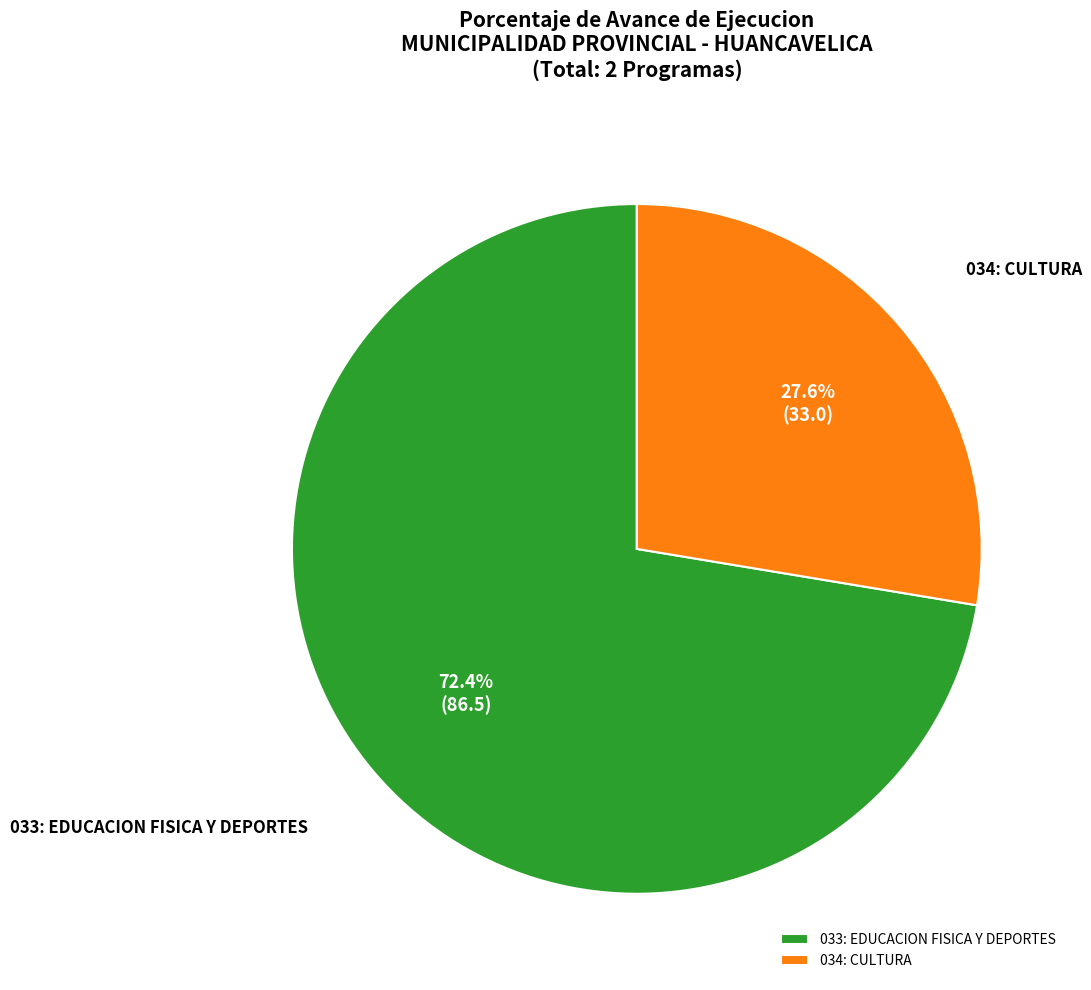

Rank the categories by value from highest to lowest.

033: EDUCACION FISICA Y DEPORTES, 034: CULTURA